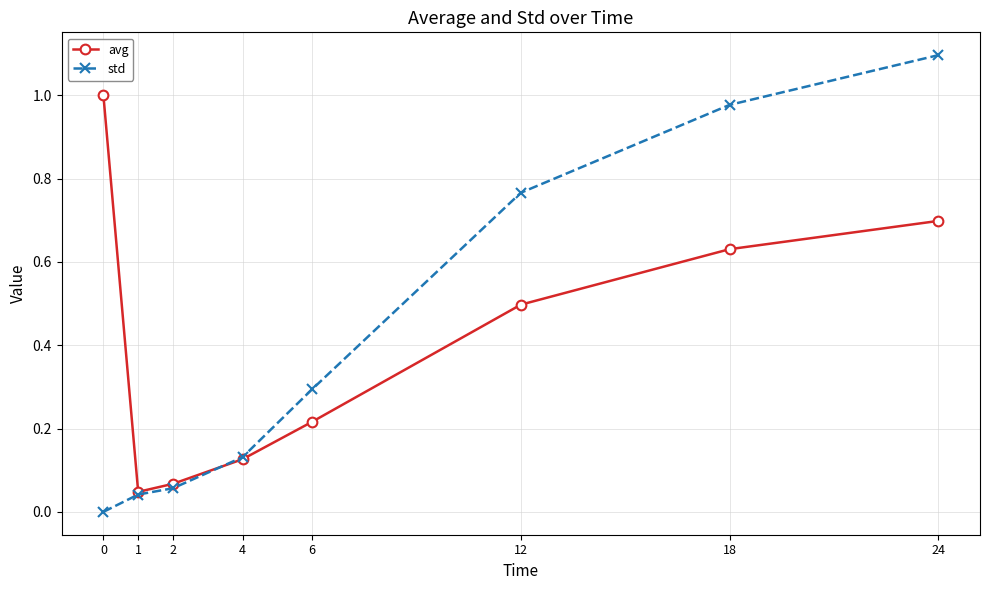

The value of avg at 24 is 0.7. True or false?

True